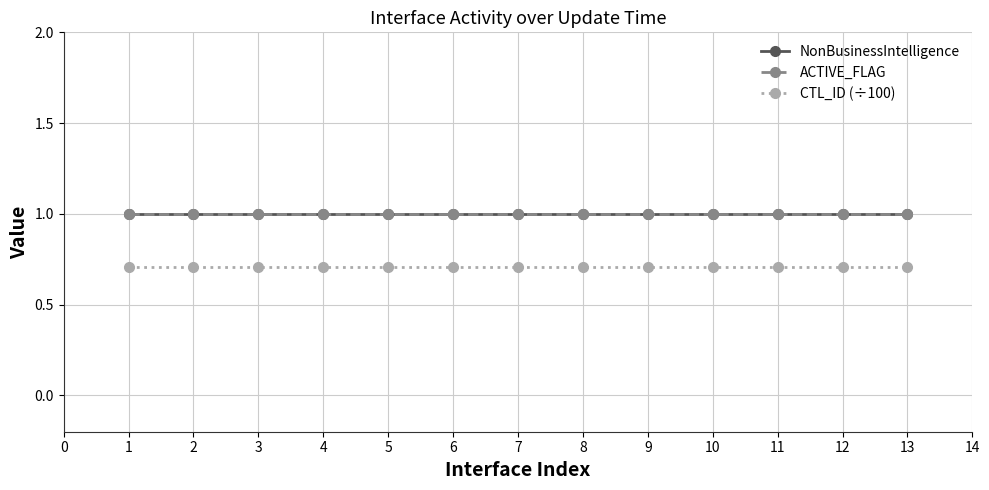

Is this an area chart (filled region under the line)?

No